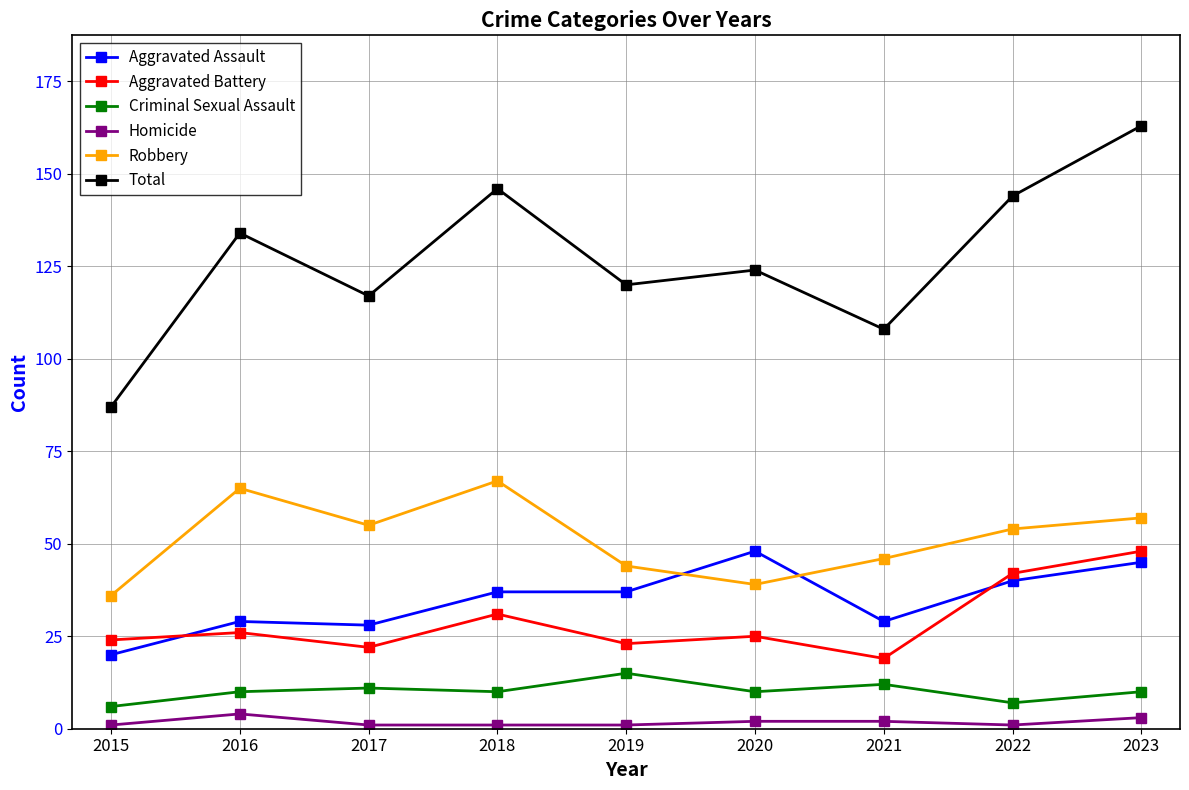

Which series has the largest total across all categories?

Total